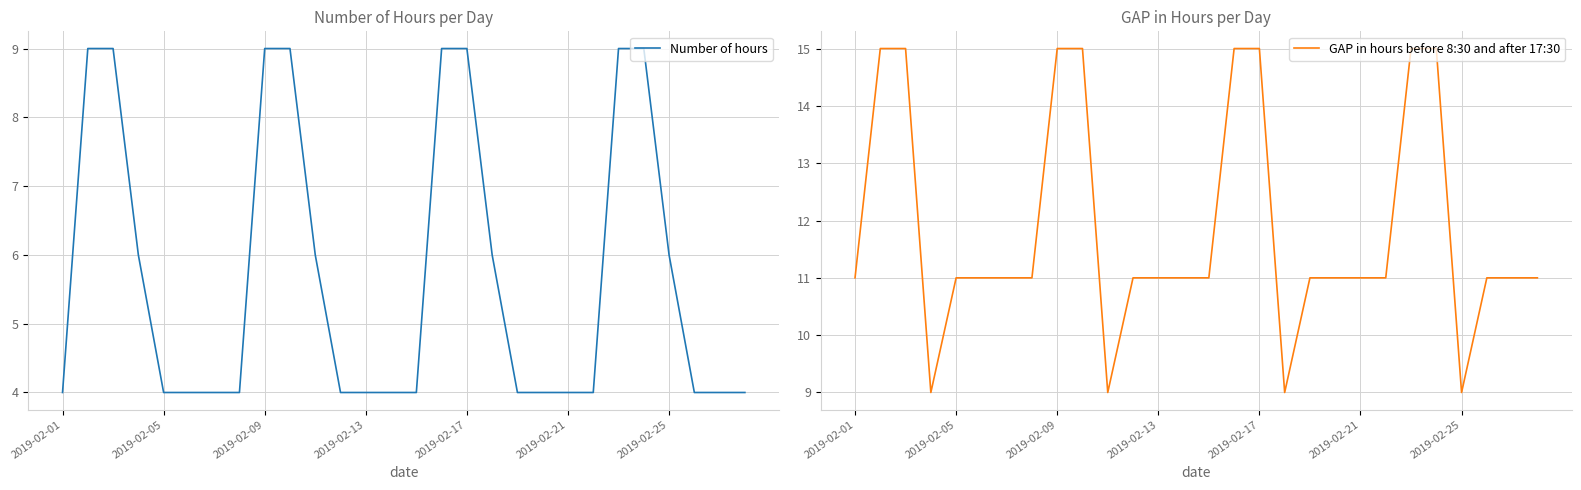

What position from the right is 26?

2